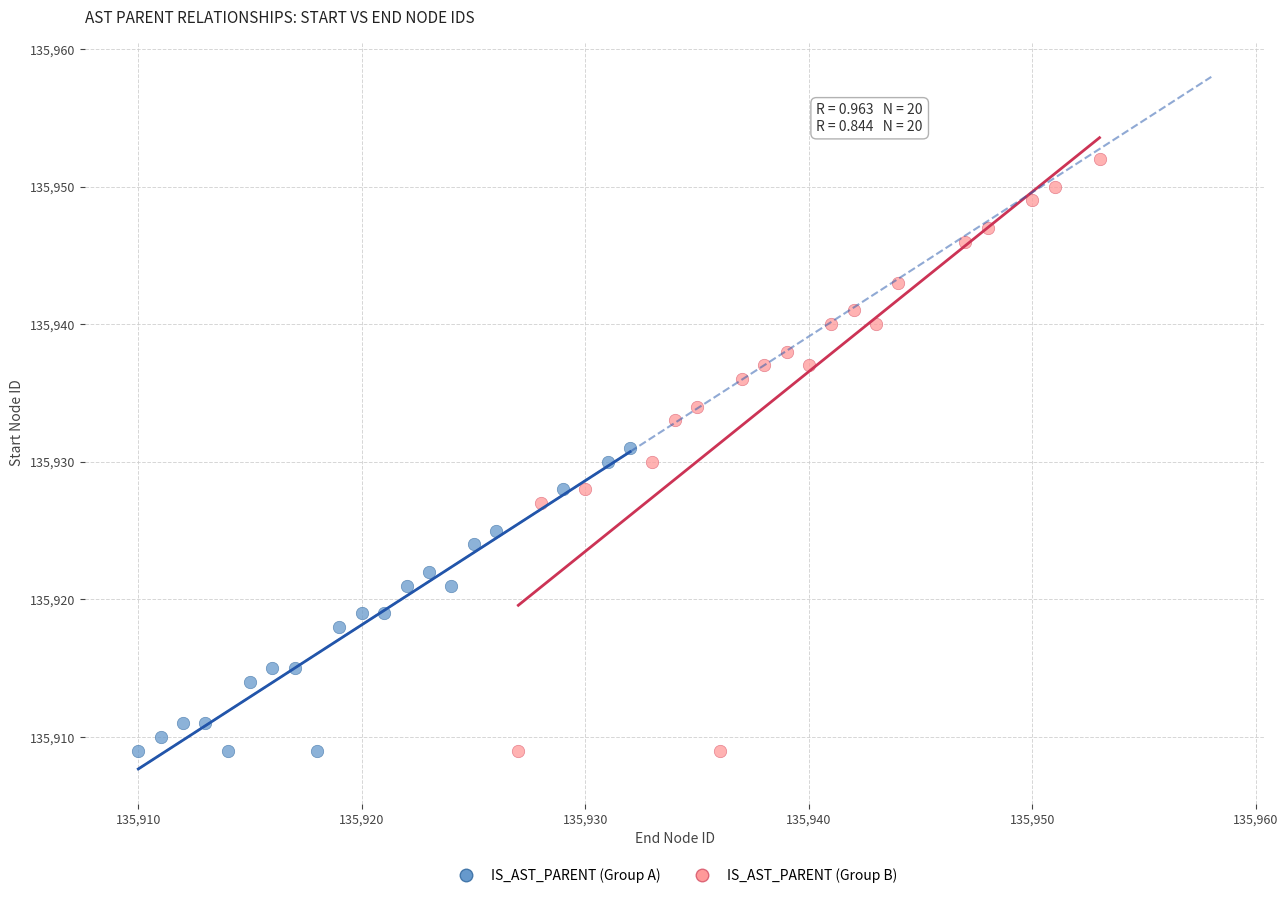

Which series has the largest Y range (max minus min)?

IS_AST_PARENT (Group B)